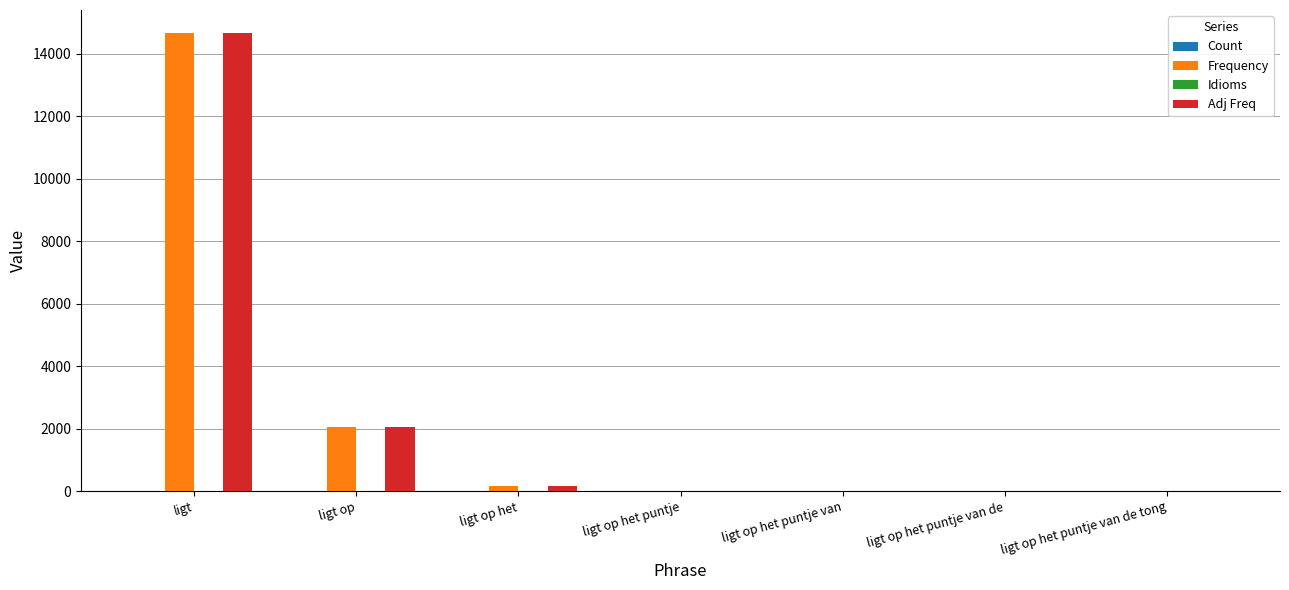

At which category is the sum across all series the highest?

ligt